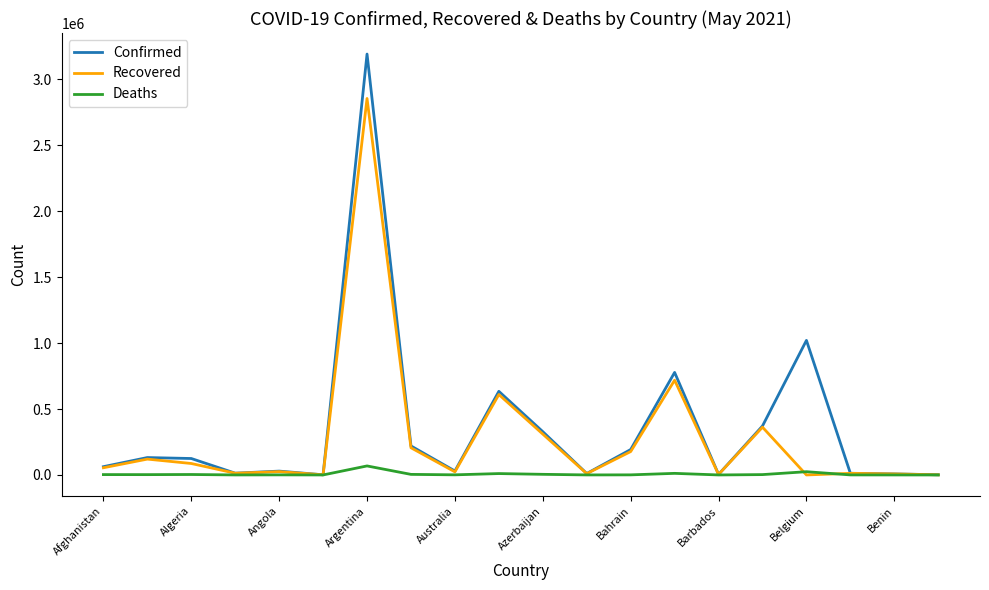

What is the maximum value shown in the chart?

3191097